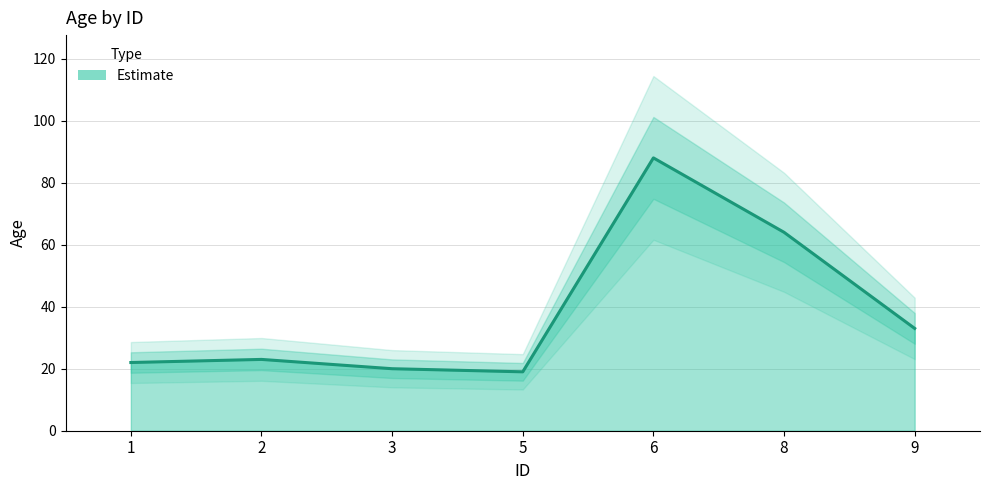

Reading left to right, transcribe all the data shown in this chart.

1=22	2=23	3=20	5=19	6=88	8=64	9=33